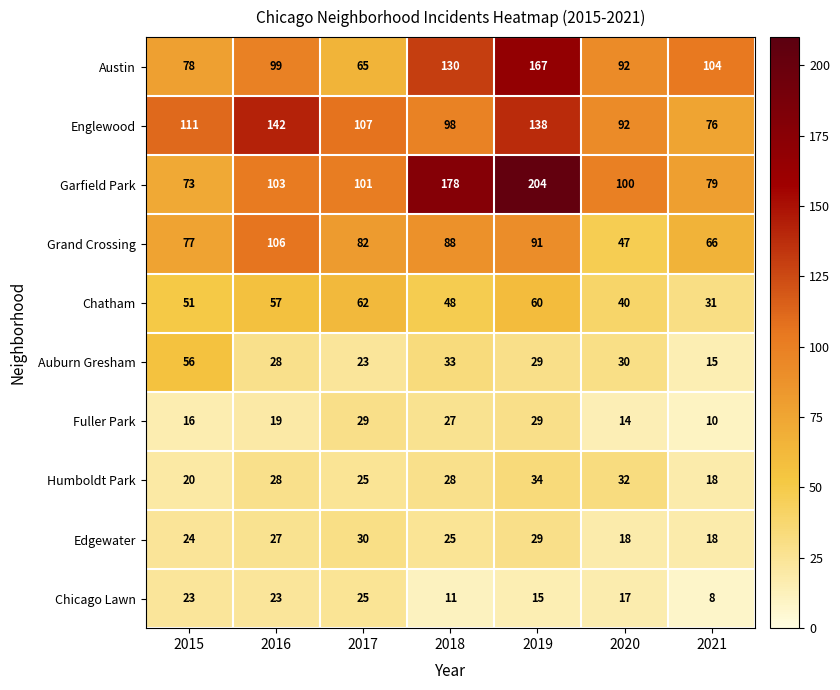

List the series in order of their peak value, lowest first.

Chicago Lawn, Fuller Park, Edgewater, Humboldt Park, Auburn Gresham, Chatham, Grand Crossing, Englewood, Austin, Garfield Park